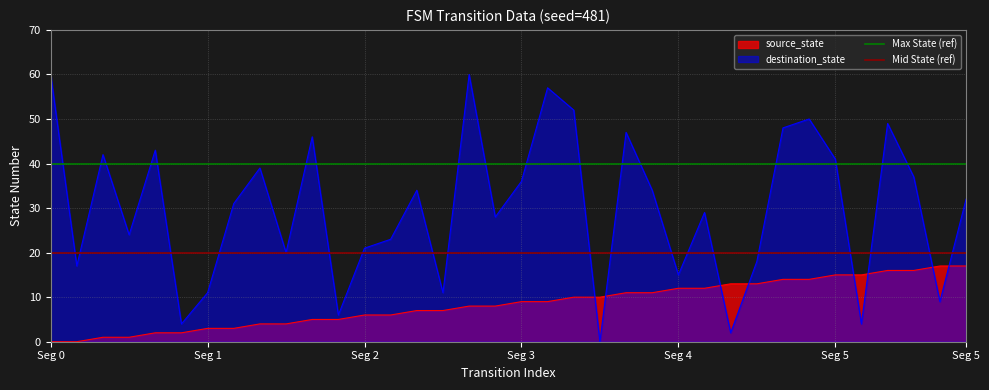

What is the lowest value of the Max State (ref) series?

40